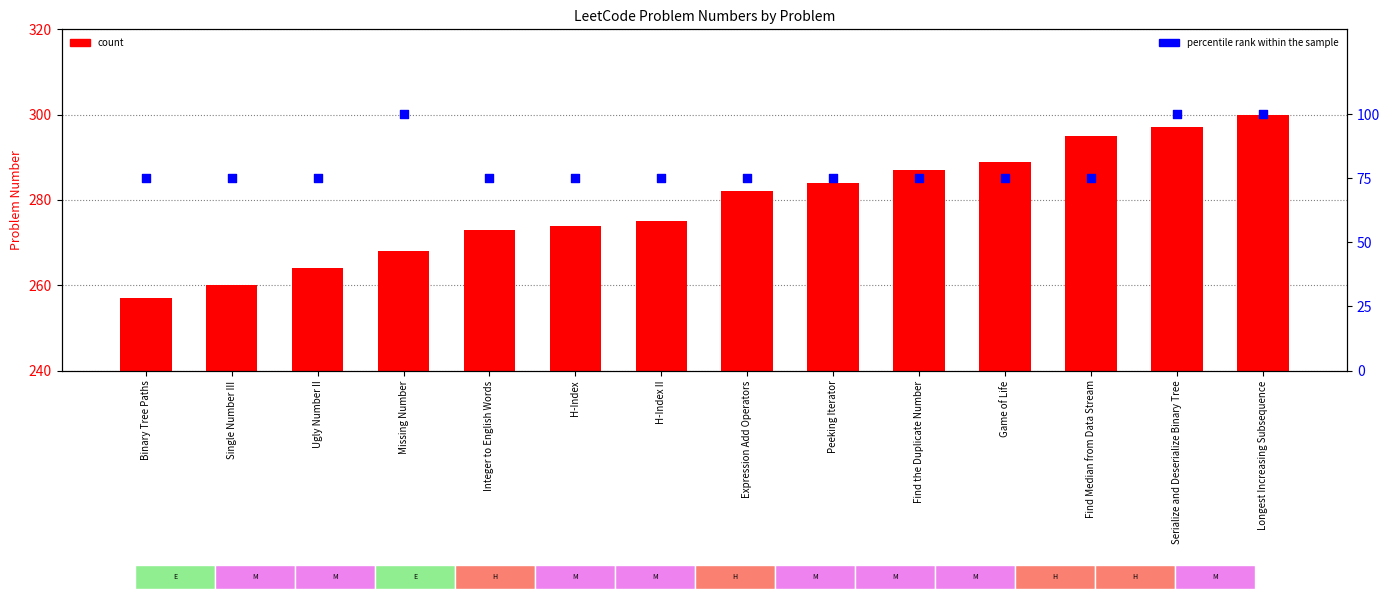

Is the value of percentile rank within the sample at Integer to English Words greater than the value of count at Ugly Number II?

No